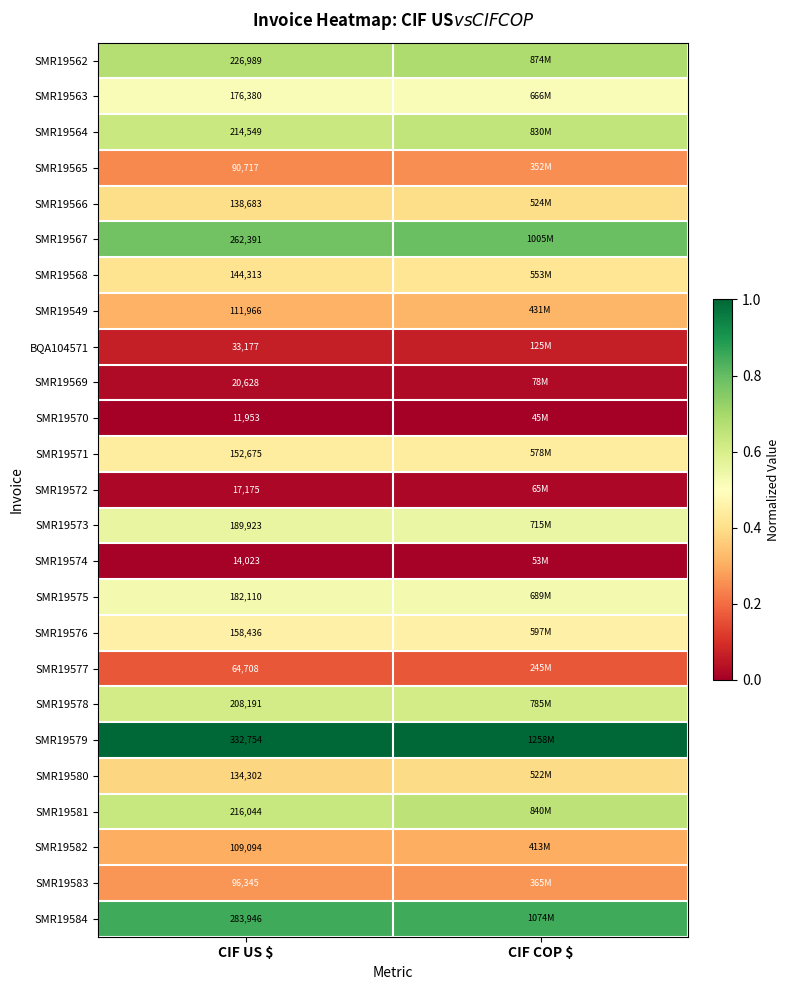

True or false: SMR19569 has a value of 0.0 at CIF US $.

False